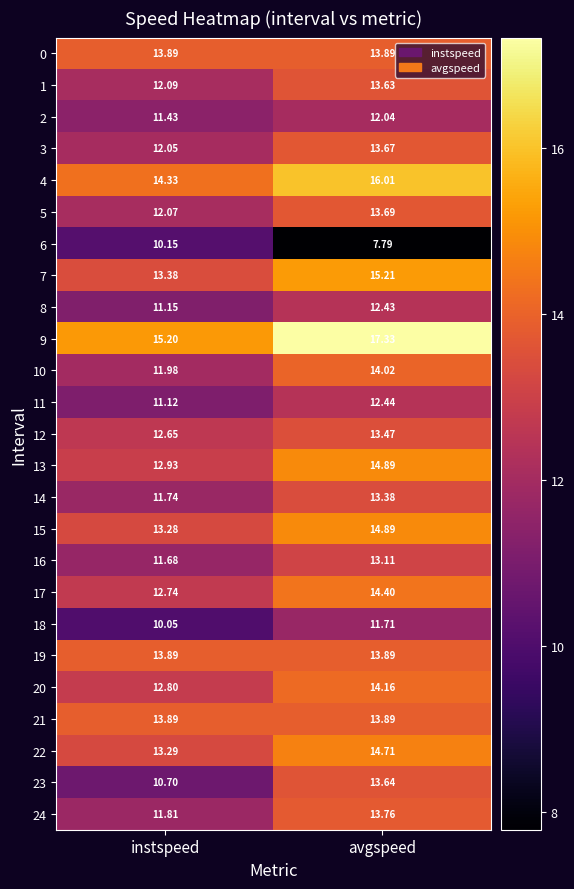

At which label does 24 reach its minimum?

instspeed